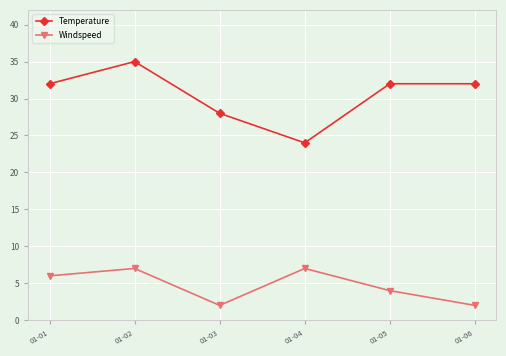

Which series changed the most between 01-03 and 01-05?

Temperature